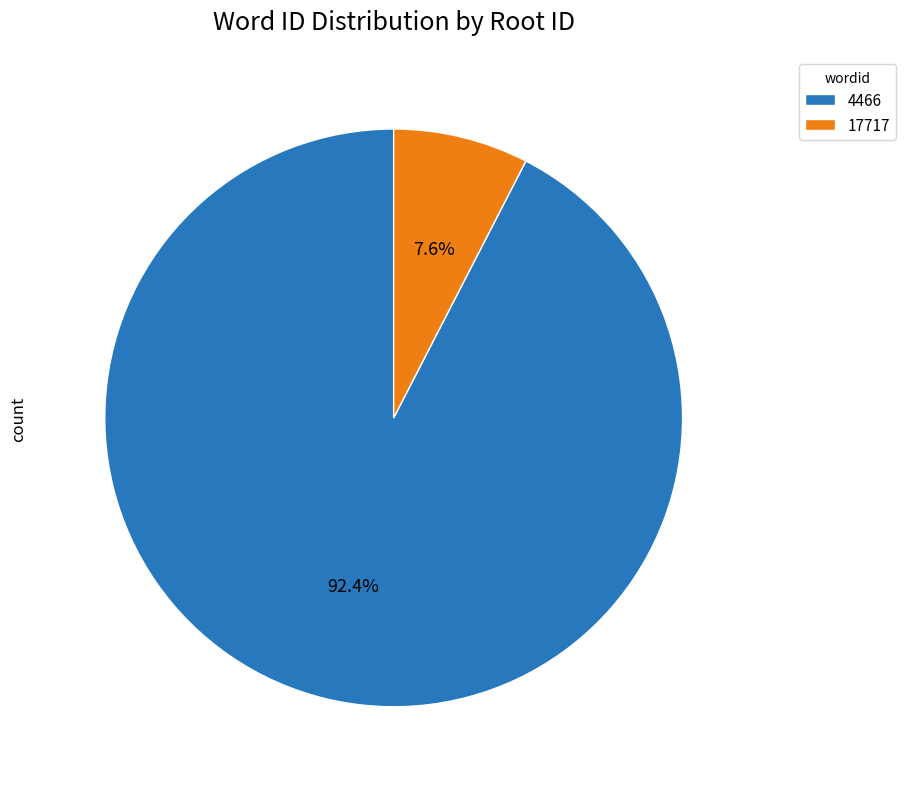

What is the smallest slice in the pie chart?

17717